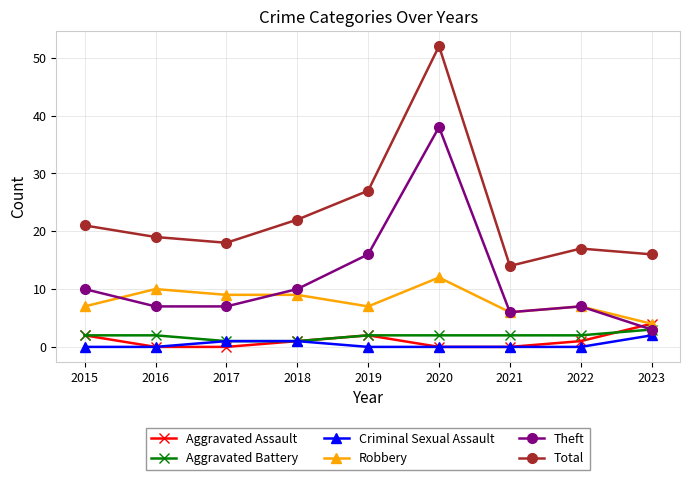

What is the maximum value shown in the chart?

52